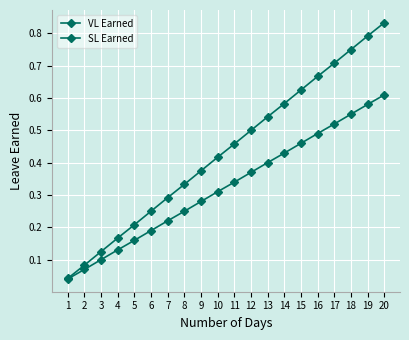

Is it true that VL Earned equals 0.7 at 17?

True